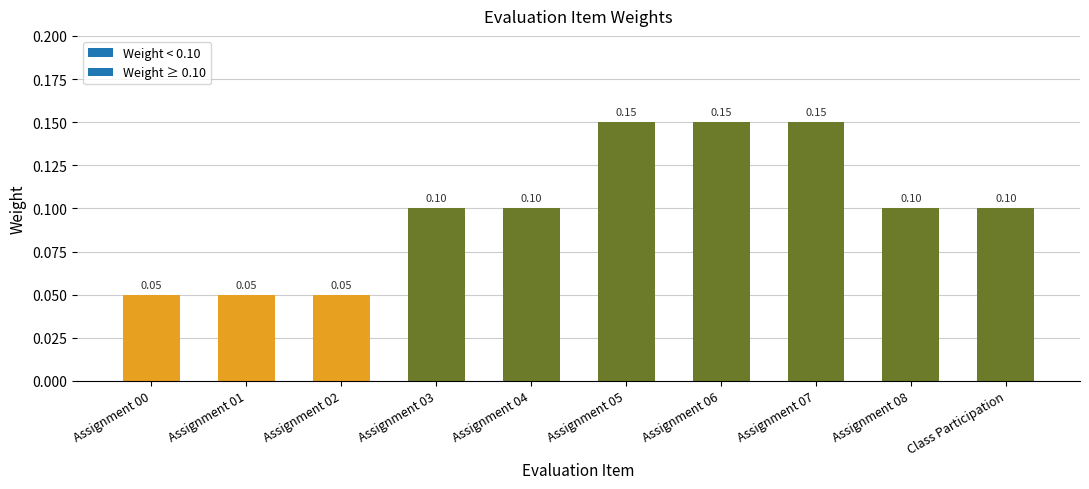

Between Assignment 00 and Assignment 05, which is larger?

Assignment 05